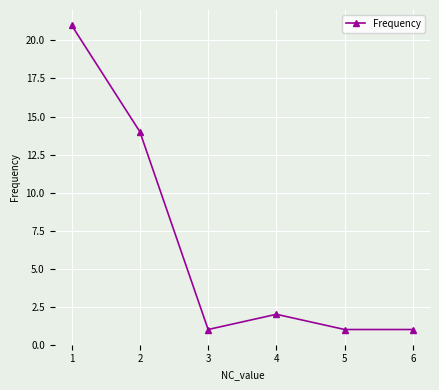

Between 1 and 3, which is larger?

1